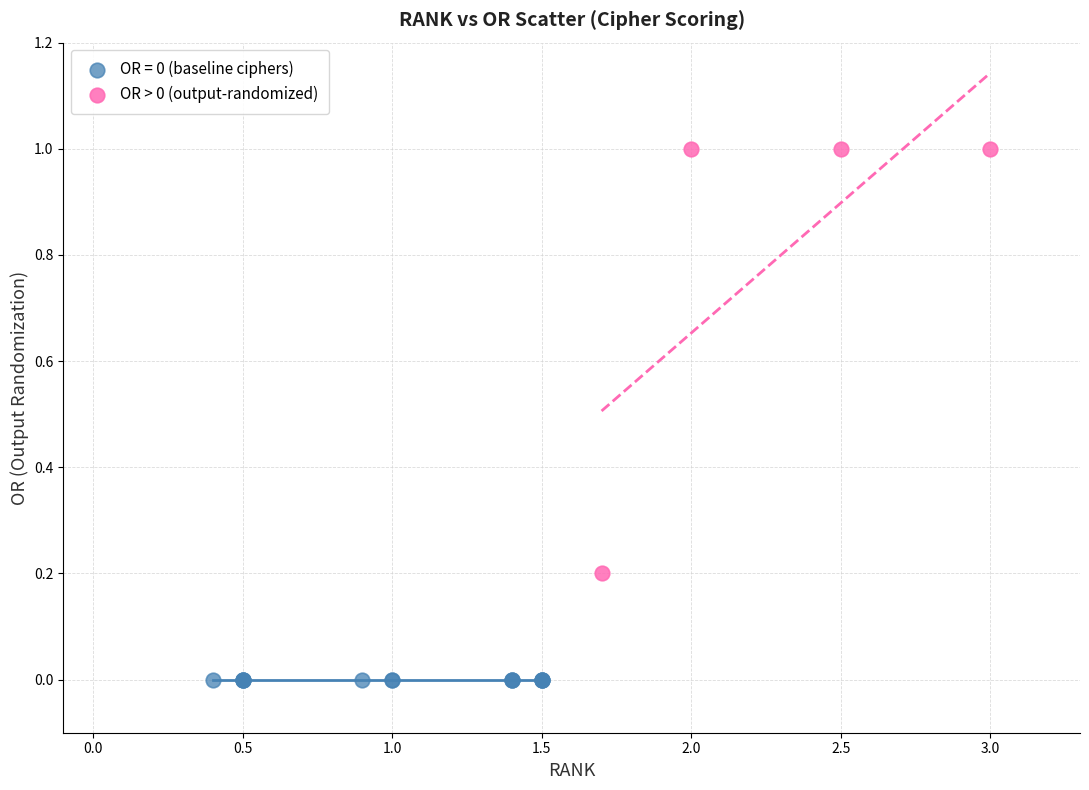

Which series reaches the minimum Y coordinate?

OR = 0 (baseline ciphers)